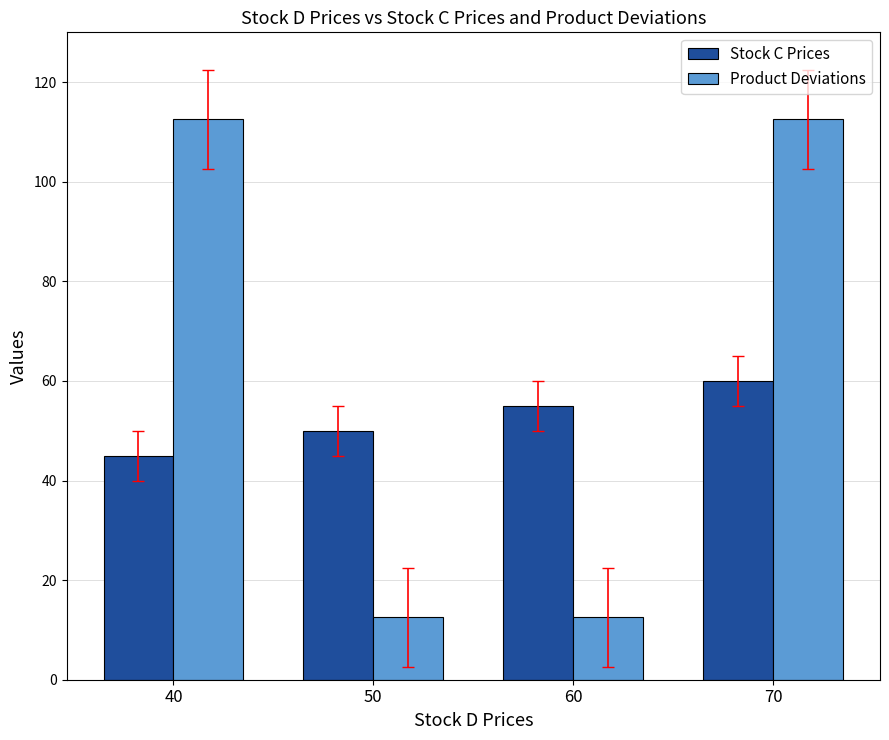

Reading right to left, list all the values displayed in this chart.

Stock C Prices: 60.0	55.0	50.0	45.0
Product Deviations: 112.5	12.5	12.5	112.5